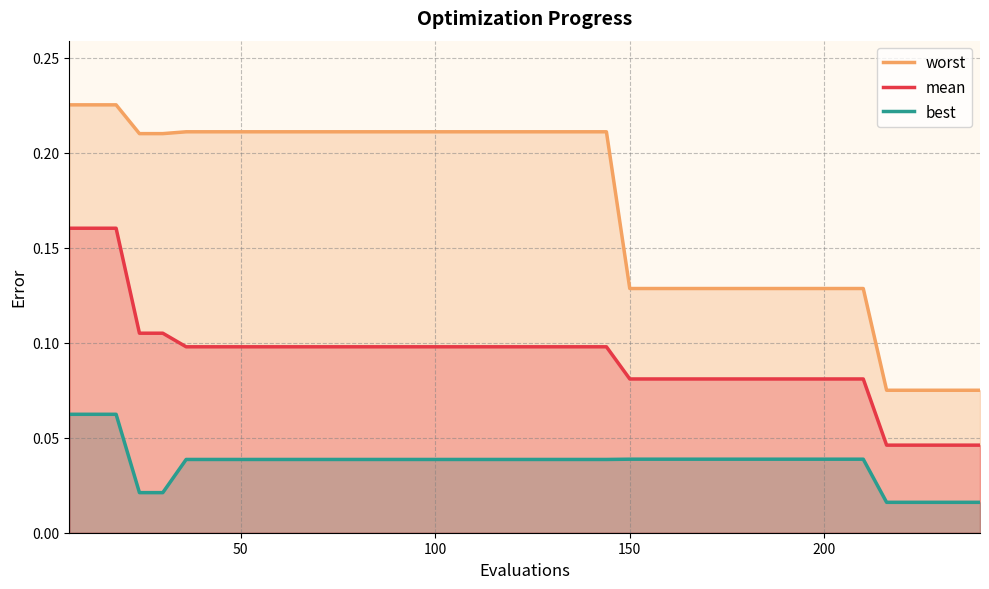

How many distinct data groups are displayed?

3